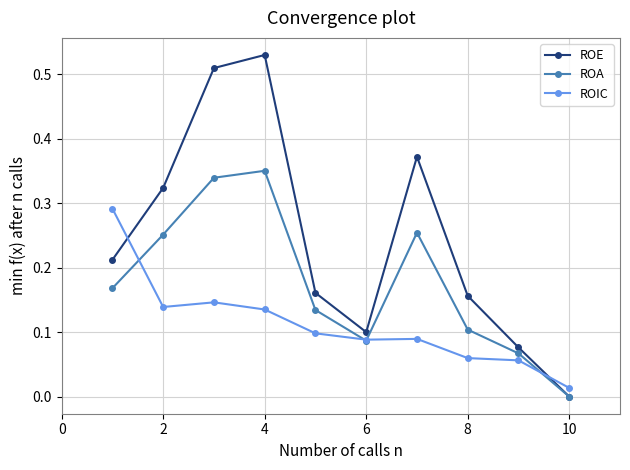

In ROE, how many points are higher than both neighbors (excluding endpoints)?

2